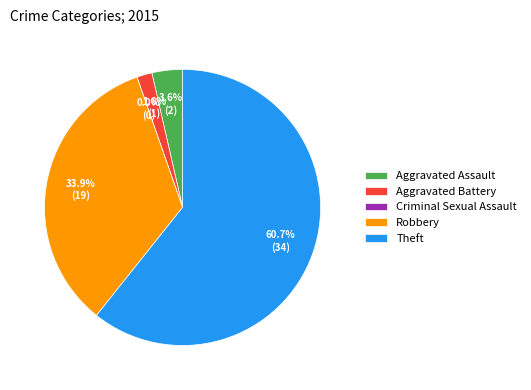

To the nearest percent, what percentage of the pie is Theft?

61%